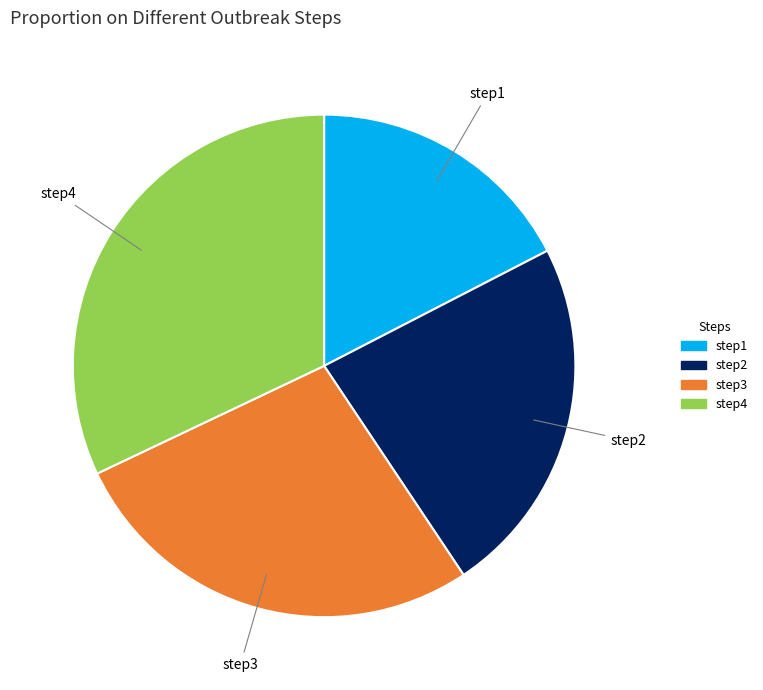

Count the number of slices in the pie.

4